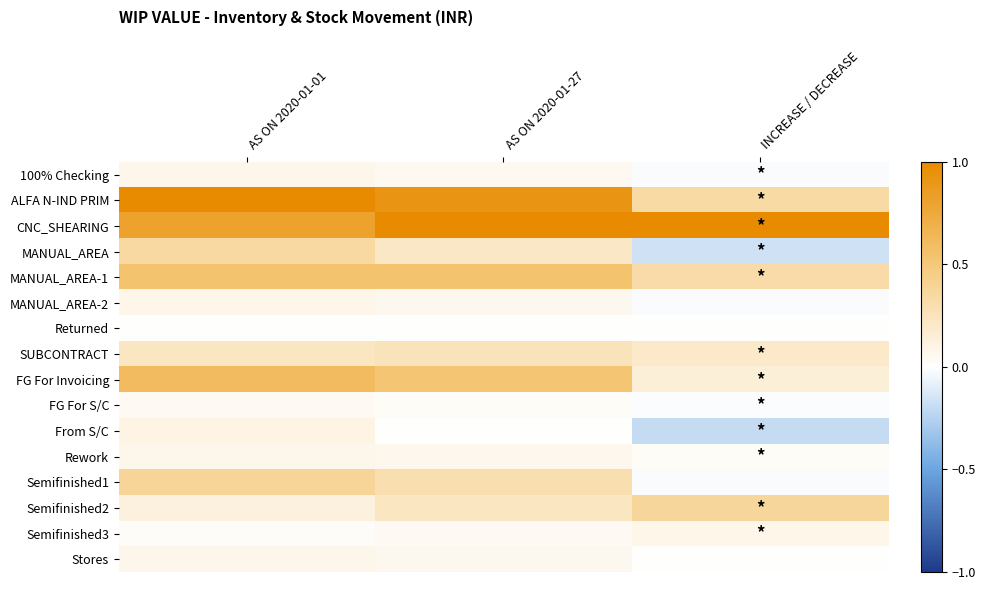

What is the total value across all series at INCREASE / DECREASE?

2.1